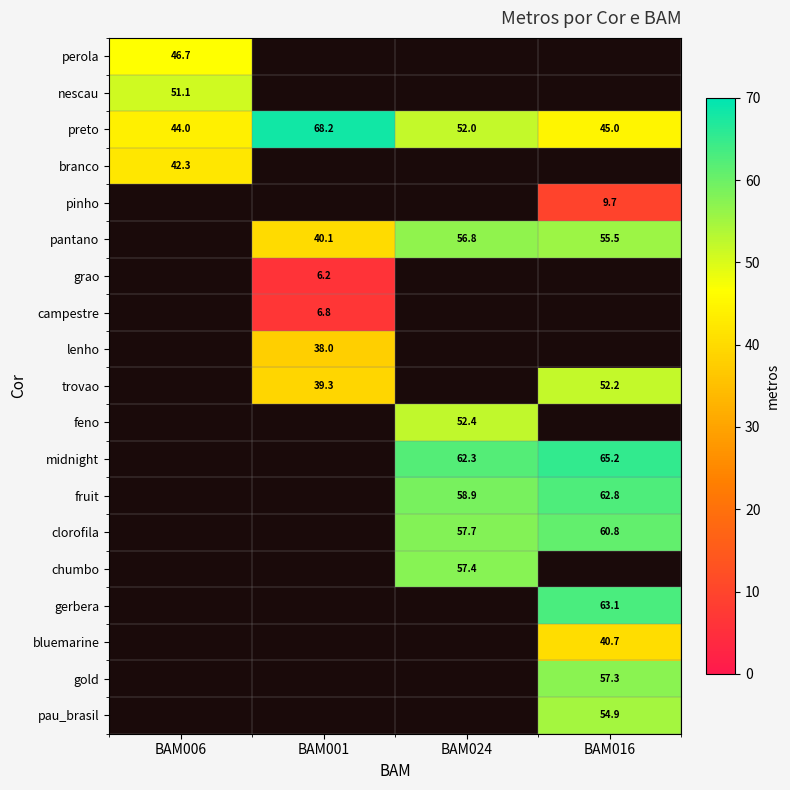

Is the value of gerbera at BAM016 greater than the value of bluemarine at BAM016?

Yes